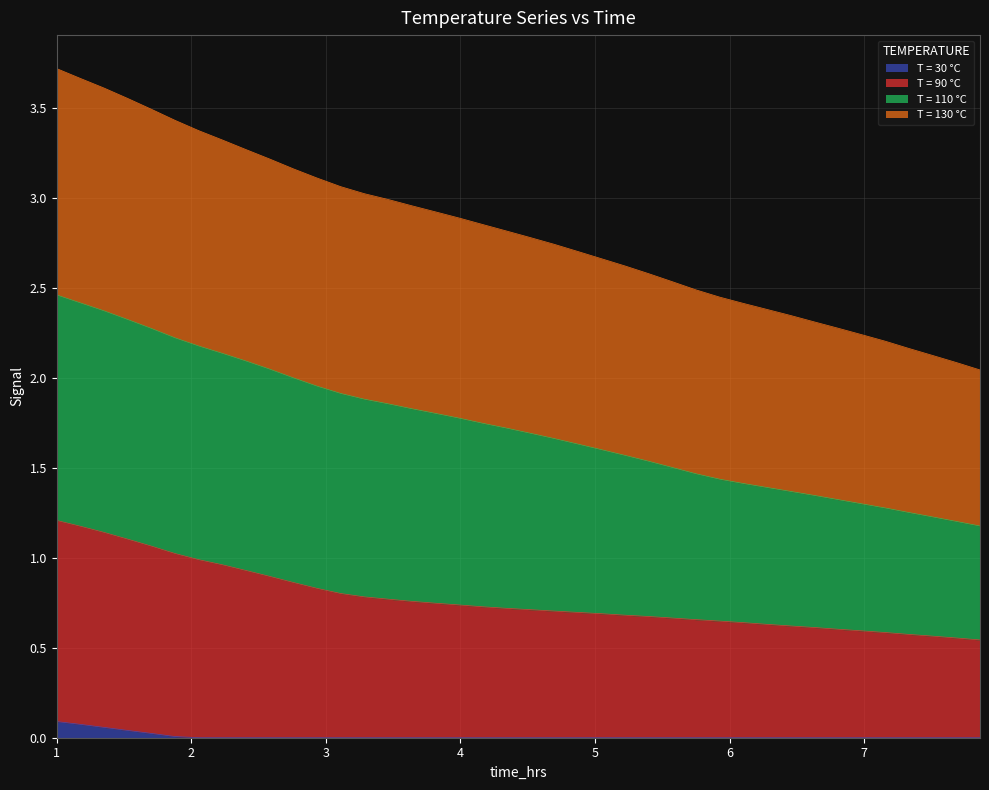

What is the difference between the second highest and minimum values in the T = 30 °C series?

1.2